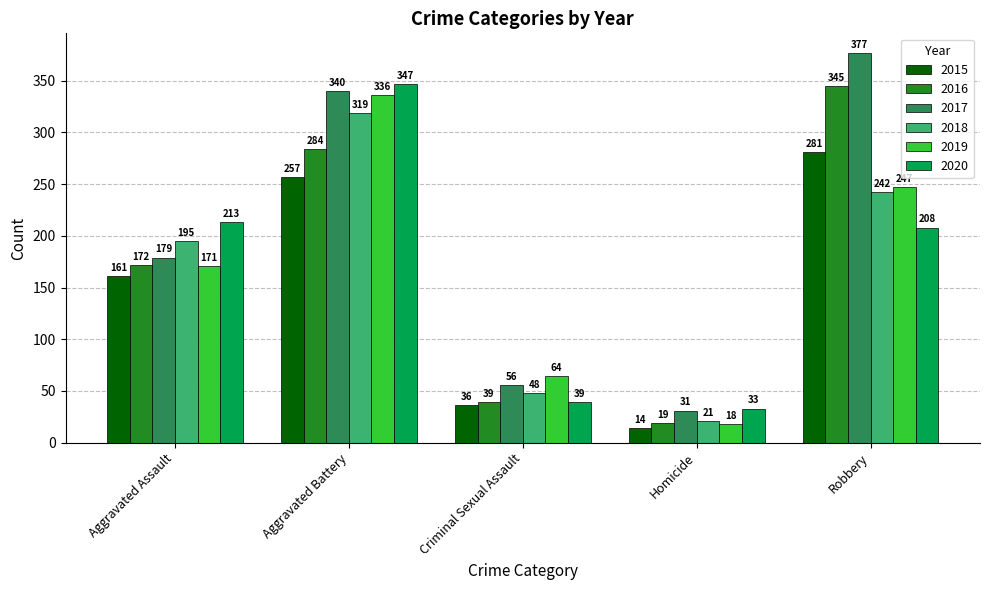

Is it true that 2015 equals 161 at Aggravated Assault?

True